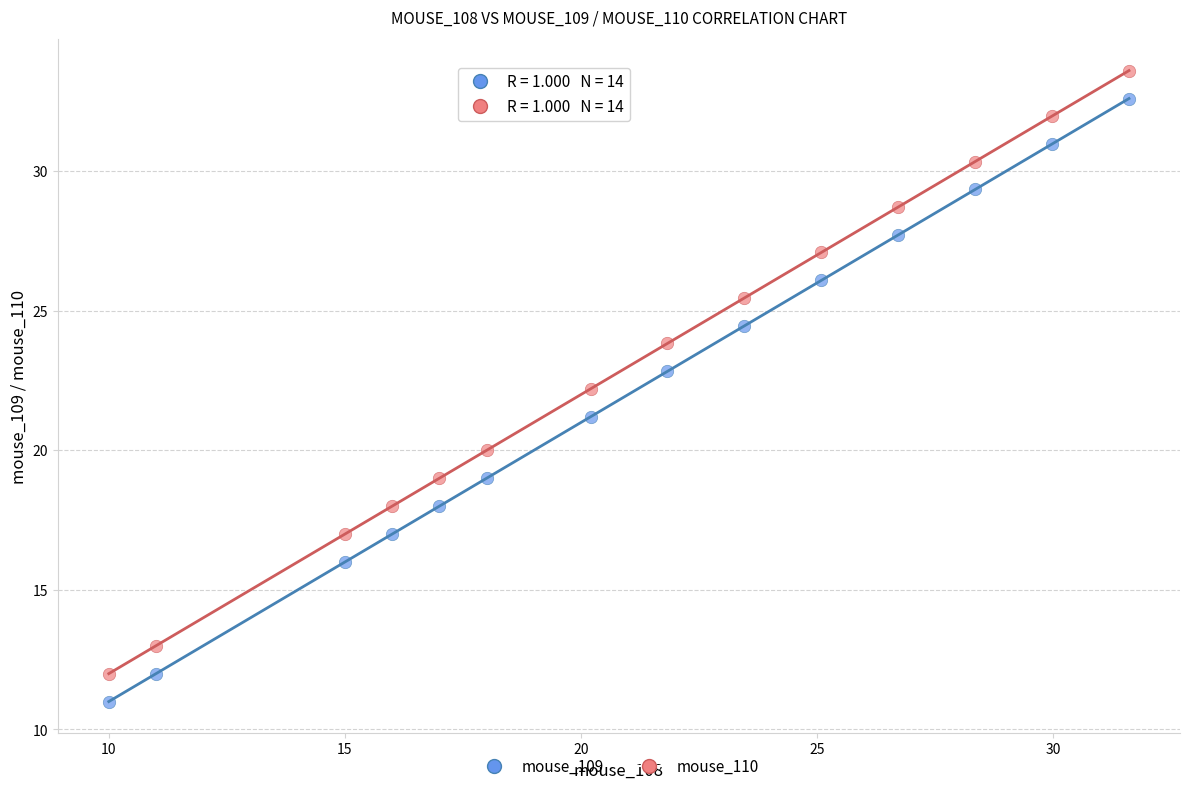

Which series contains the highest Y value?

mouse_110